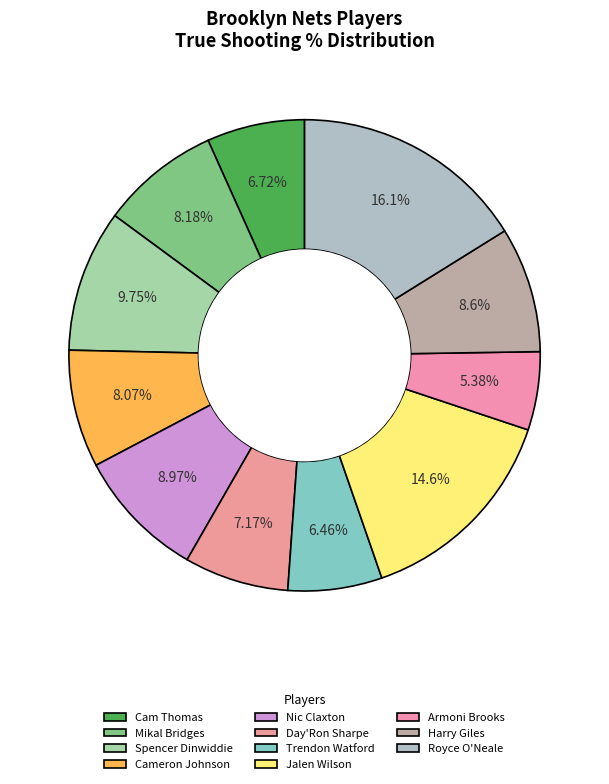

Which category has the biggest portion of the pie?

Royce O'Neale